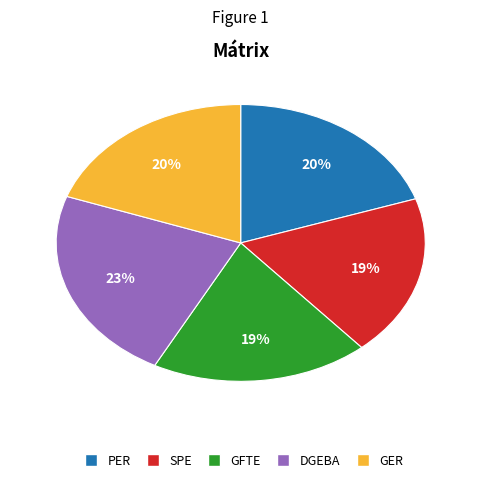

Which slice is the largest?

DGEBA